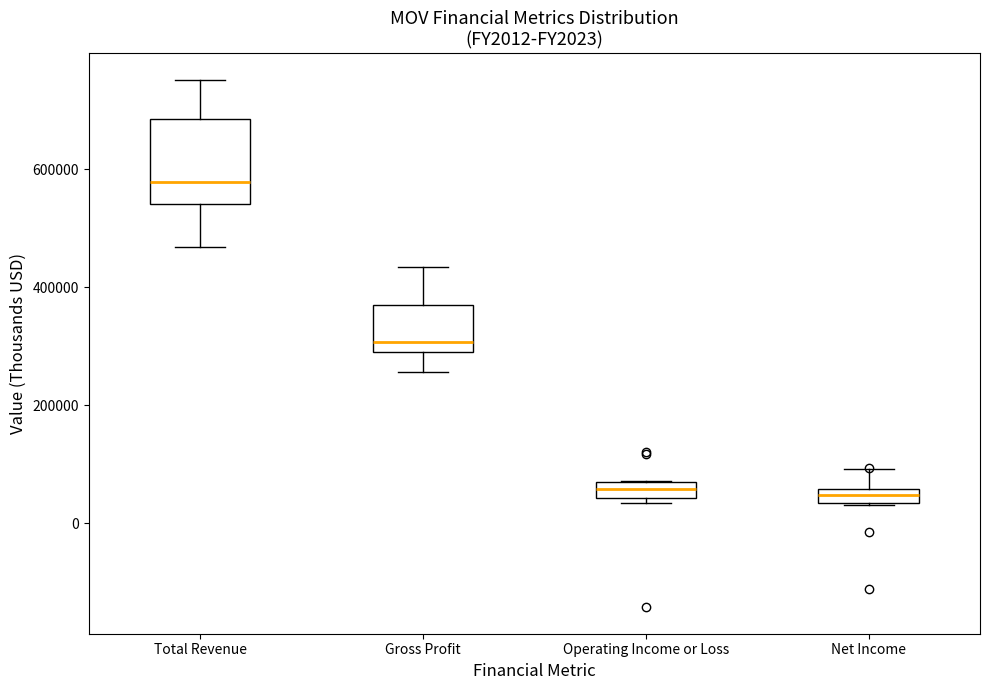

Where does the median line of the box for Total Revenue sit on the y-axis? The values are not printed on the chart, so give them approximately, as read against the axis.

580000